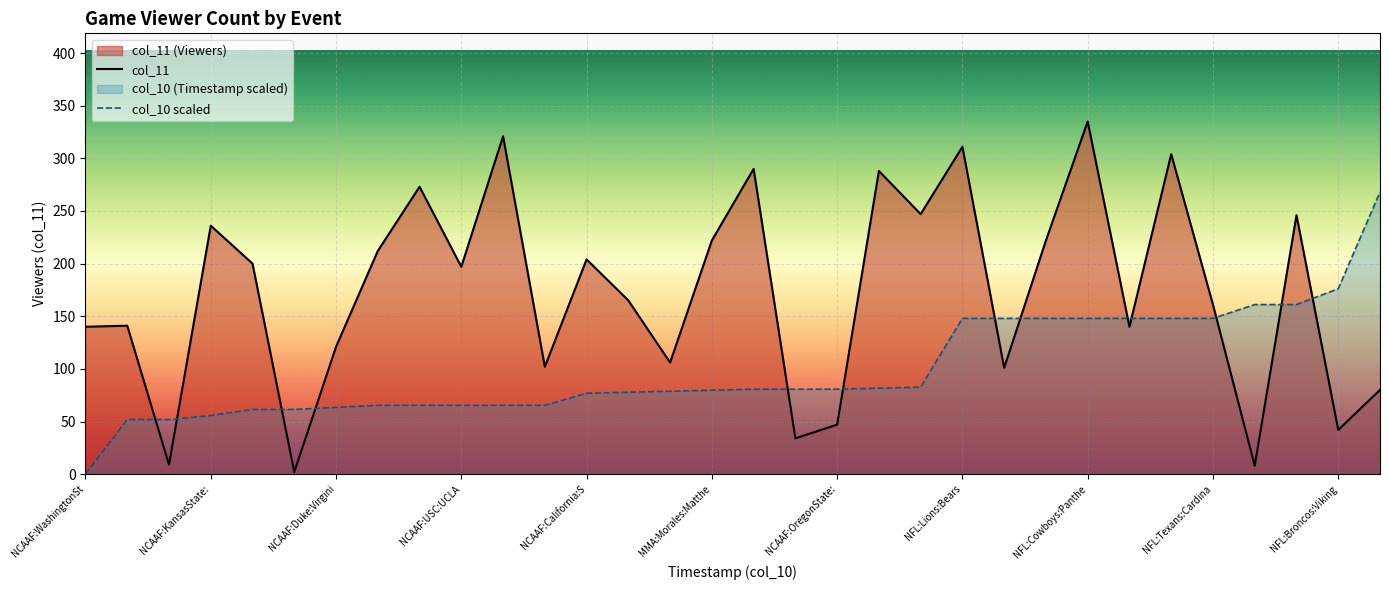

How many data points in col_10 scaled are above 80?

16